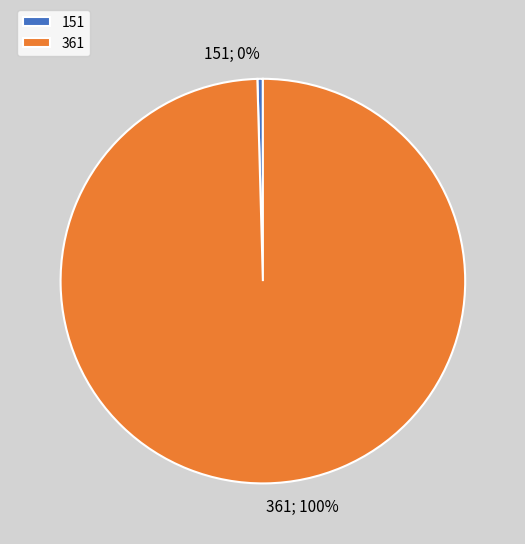

Count the number of slices in the pie.

2